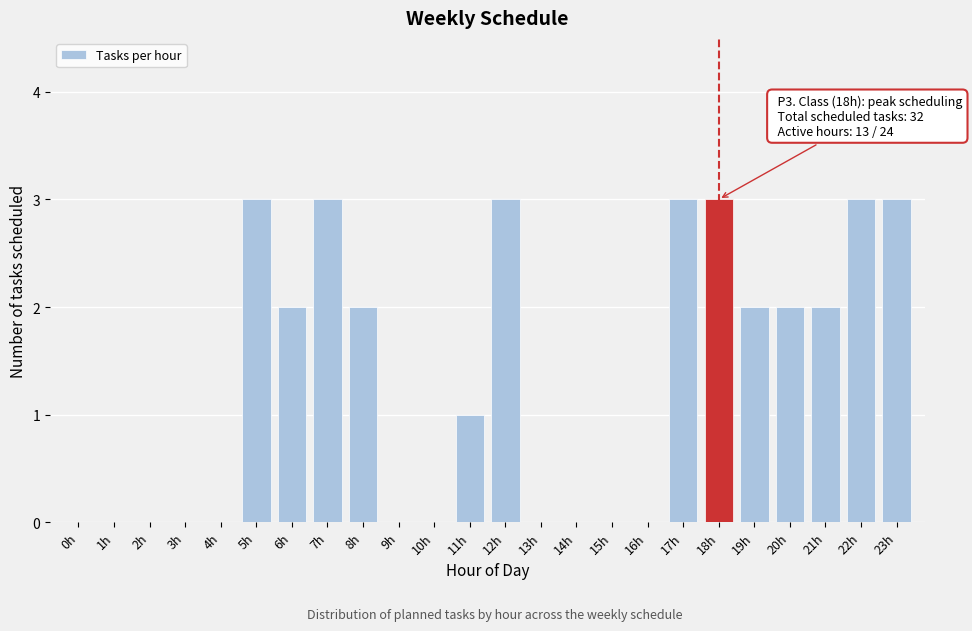

Reading left to right, what are all the values shown in this chart?

0h=0	1h=0	2h=0	3h=0	4h=0	5h=3	6h=2	7h=3	8h=2	9h=0	10h=0	11h=1	12h=3	13h=0	14h=0	15h=0	16h=0	17h=3	18h=3	19h=2	20h=2	21h=2	22h=3	23h=3